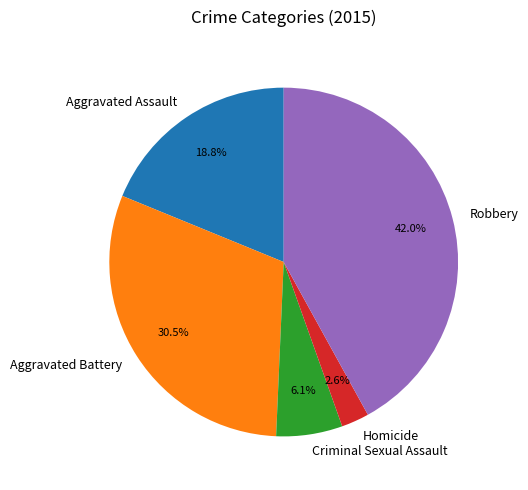

How many segments does this pie chart have?

5